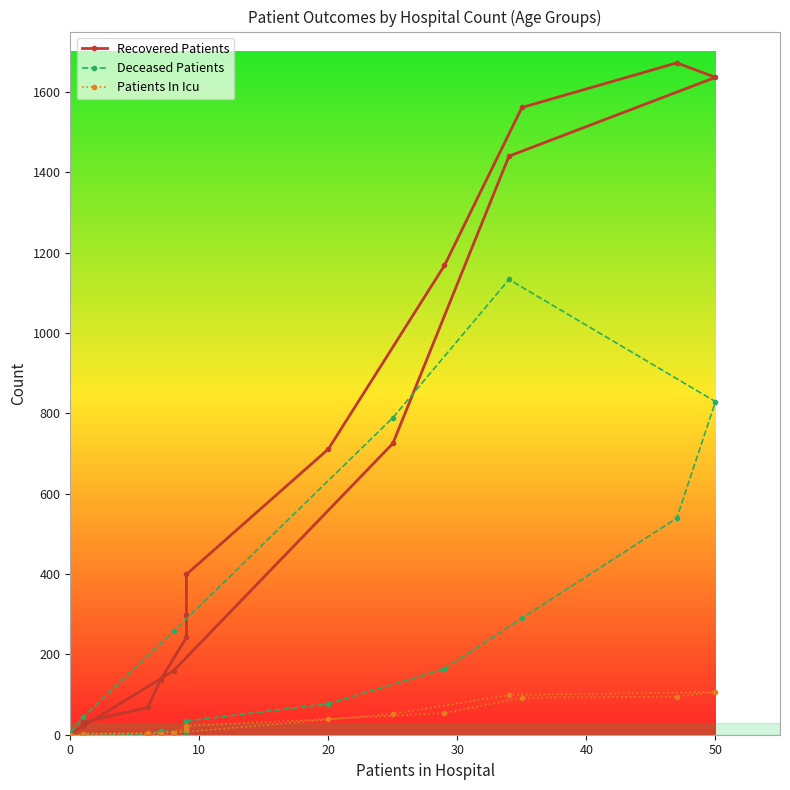

Rank the series by their average value, from highest to lowest.

Recovered Patients, Deceased Patients, Patients In Icu